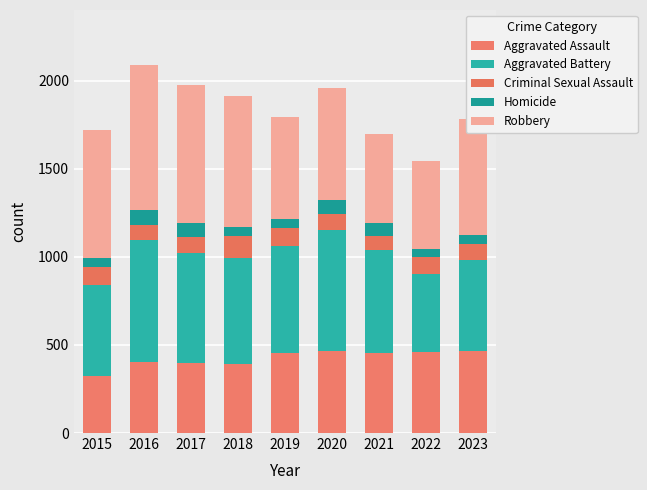

Rank the categories by Criminal Sexual Assault value from highest to lowest.

2018, 2015, 2019, 2022, 2023, 2017, 2020, 2016, 2021